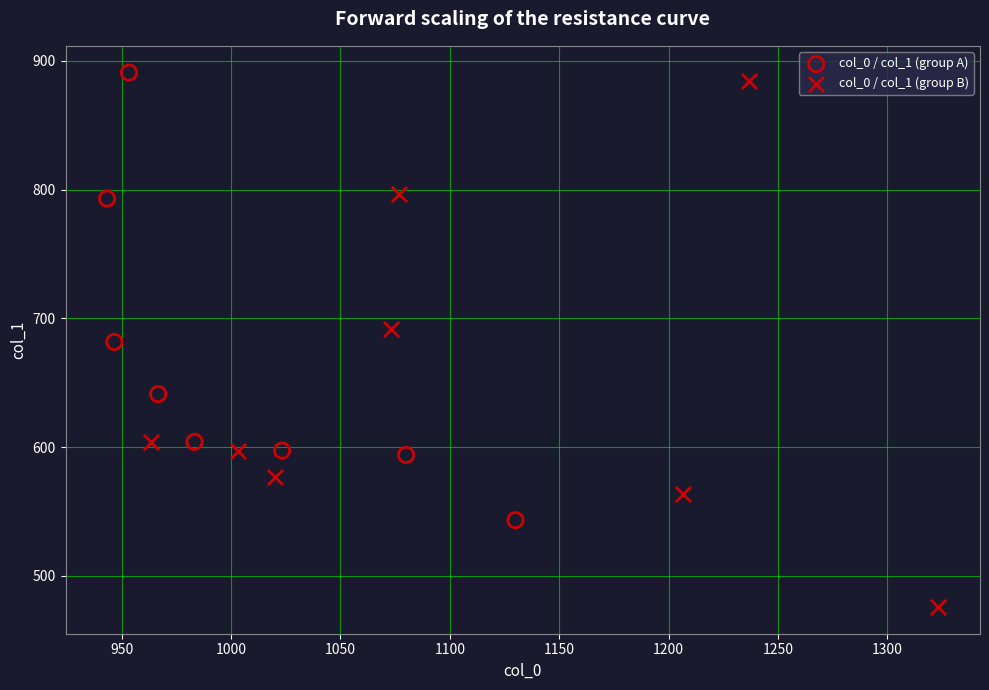

What are all the series names shown in the legend?

col_0 / col_1 (group A), col_0 / col_1 (group B)